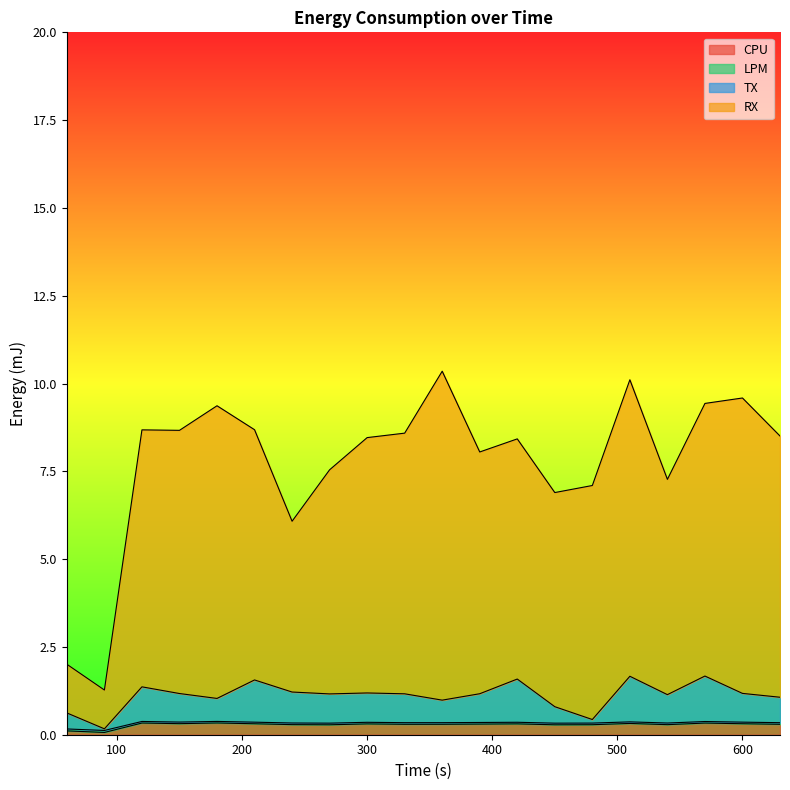

Which series has the largest total across all categories?

RX